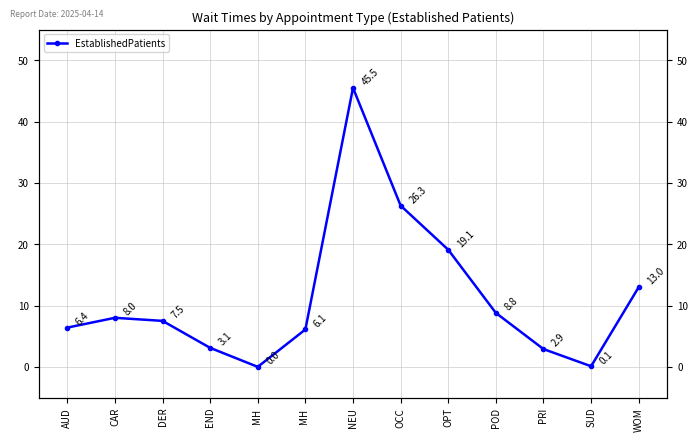

What is the label of the 12th point from the left?

SUD